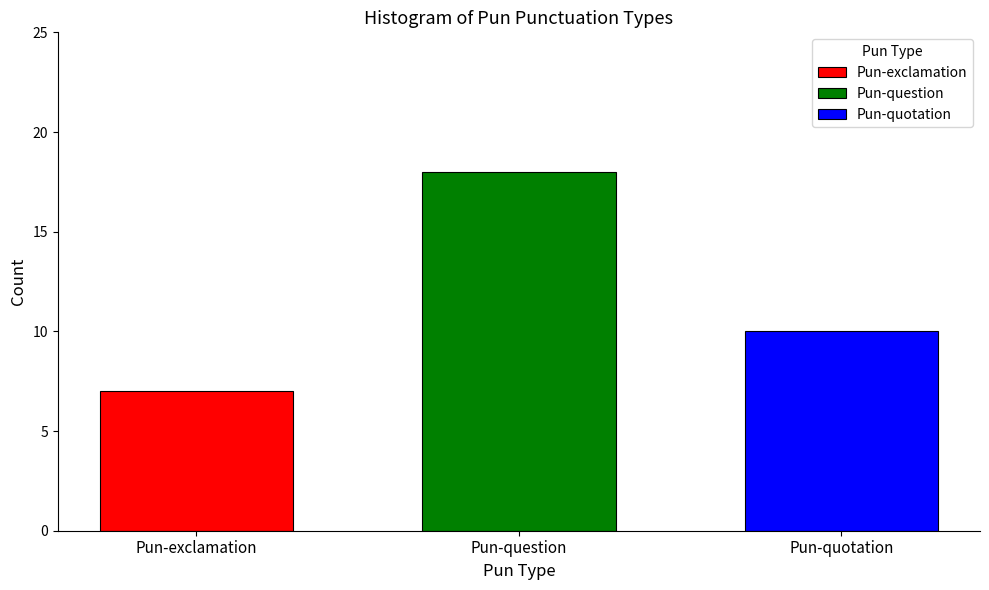

Which category has the highest value across all series?

Pun-question